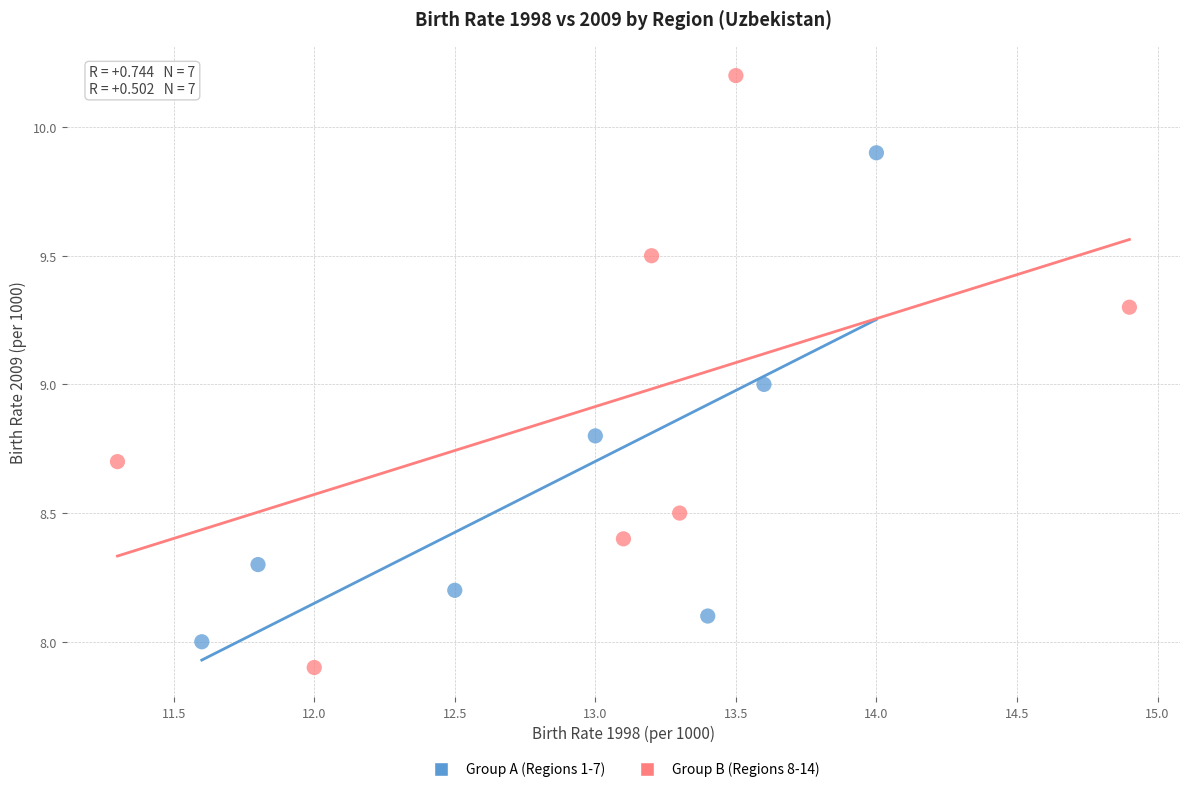

What are all the series names shown in the legend?

Group A (Regions 1-7), Group B (Regions 8-14)